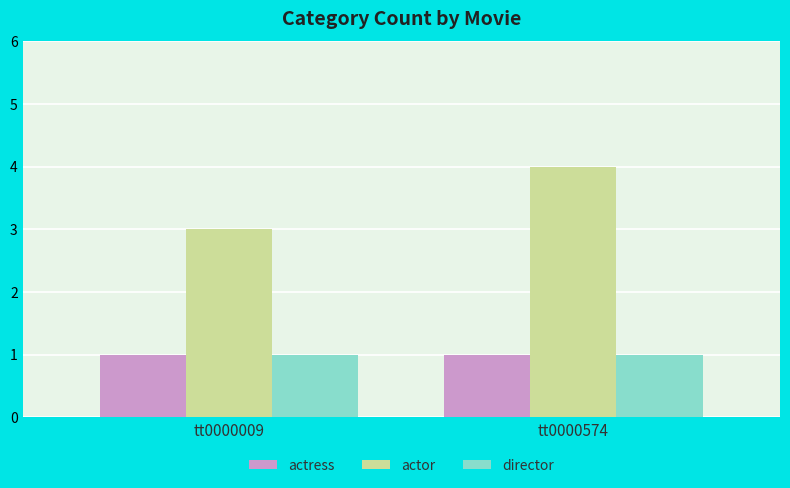

How many groups of bars are there?

2